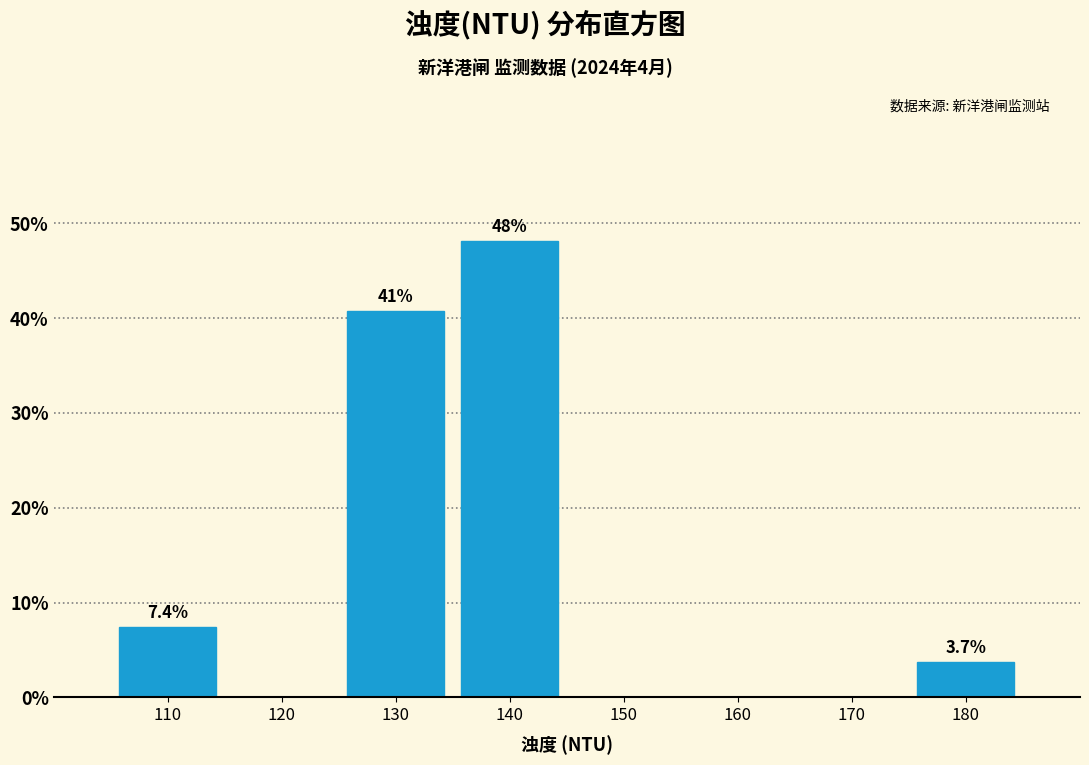

Reading right to left, what are all the values shown in this chart?

180=3.7	170=0.0	160=0.0	150=0.0	140=48.1	130=40.7	120=0.0	110=7.4